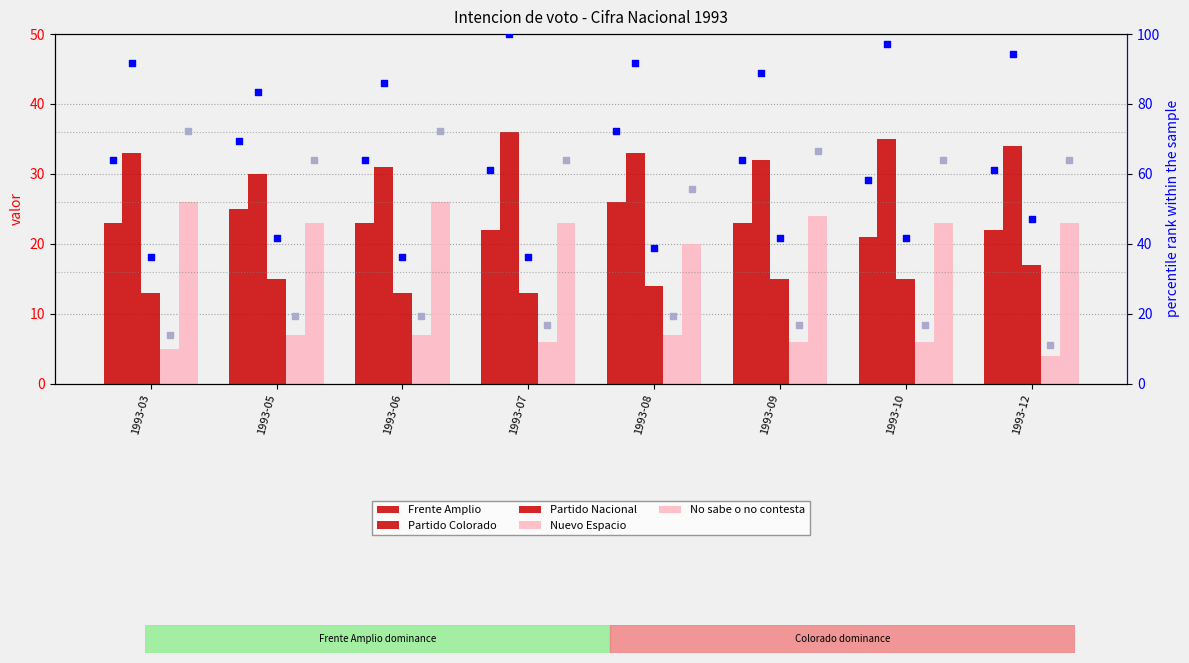

At how many categories does at least one series exceed 7?

8